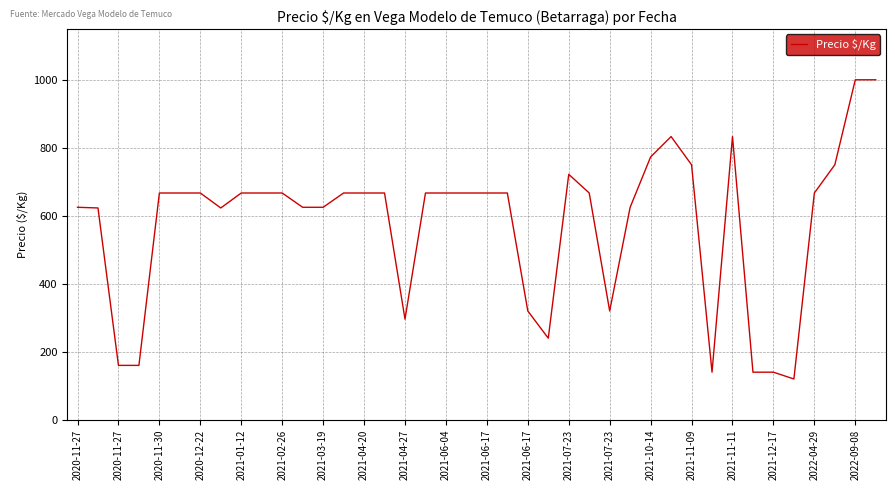

What is the average value?

578